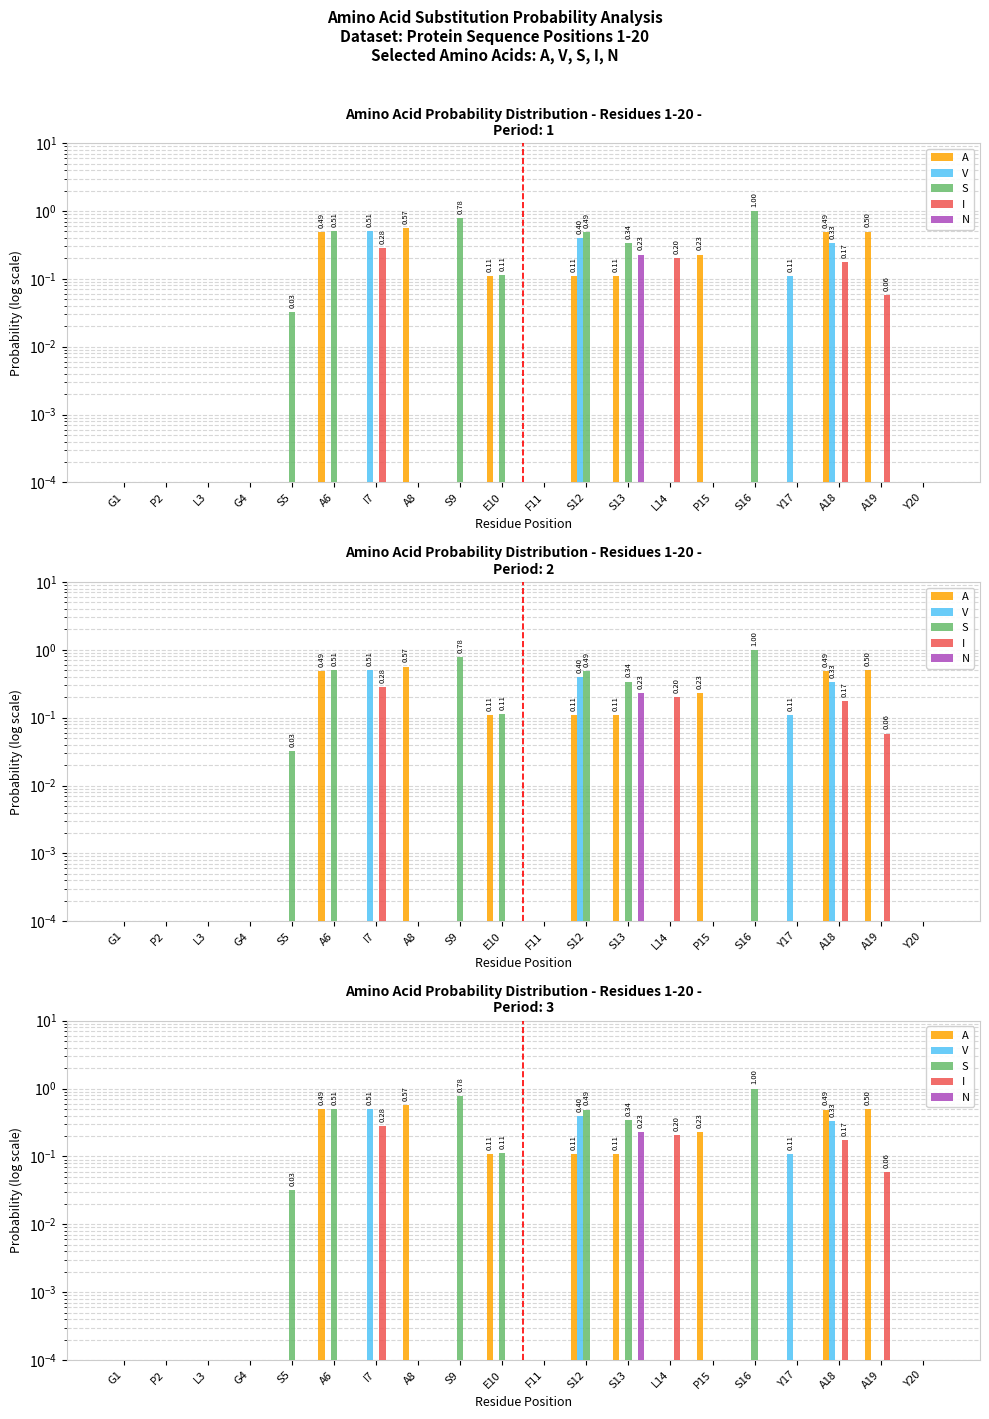

What is the label of the 17th bar from the left?

Y17